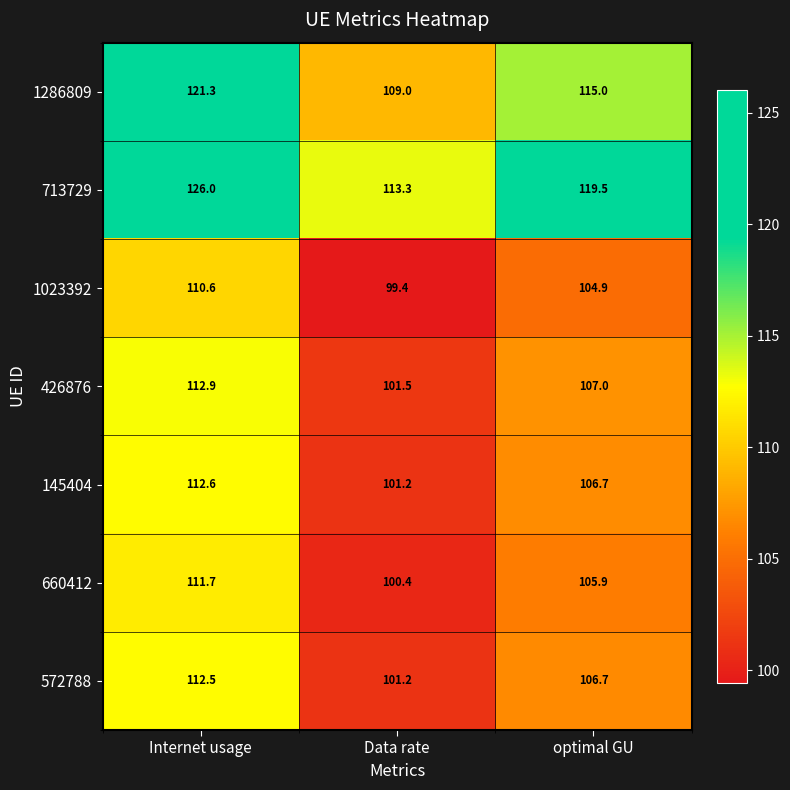

At which category is the sum across all series the highest?

Internet usage